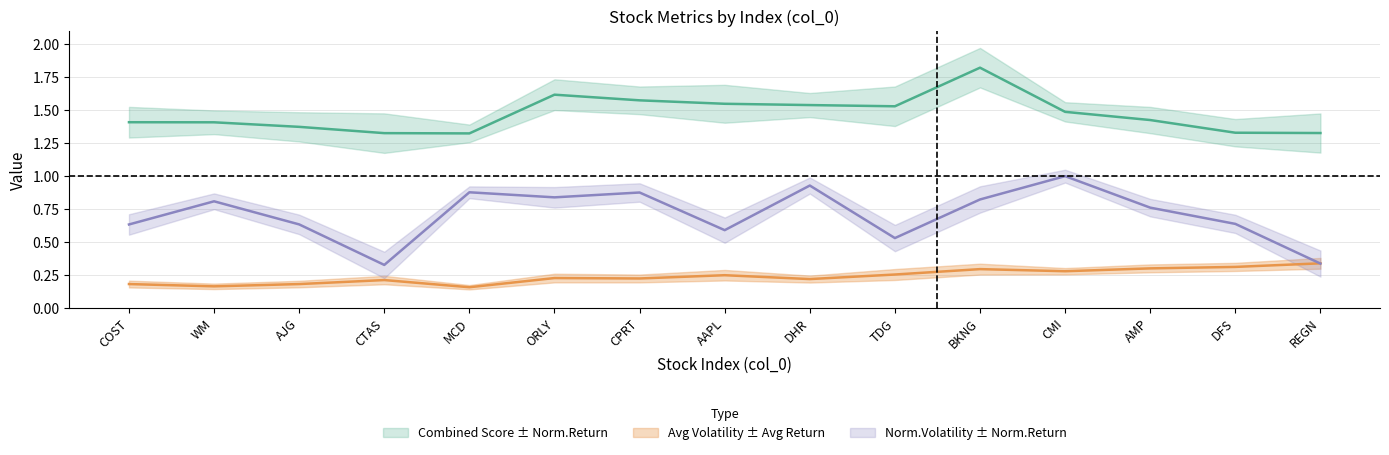

True or false: Combined Score and Average Volatility cross at least once.

False